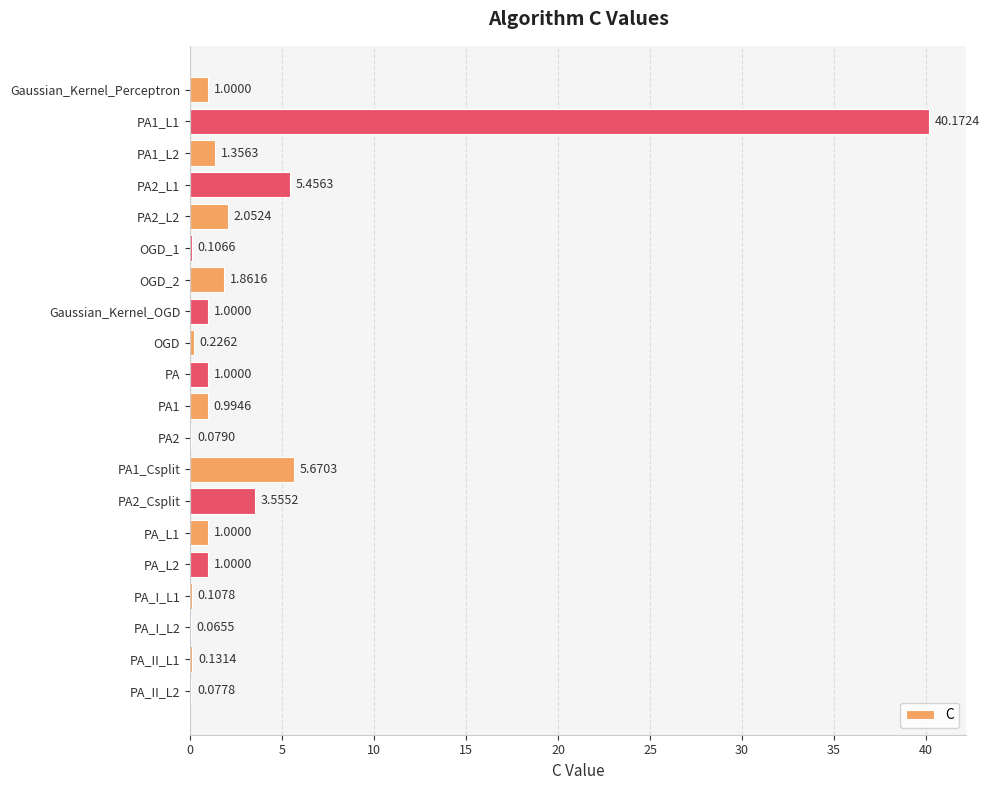

Between PA_I_L1 and PA, which is larger?

PA